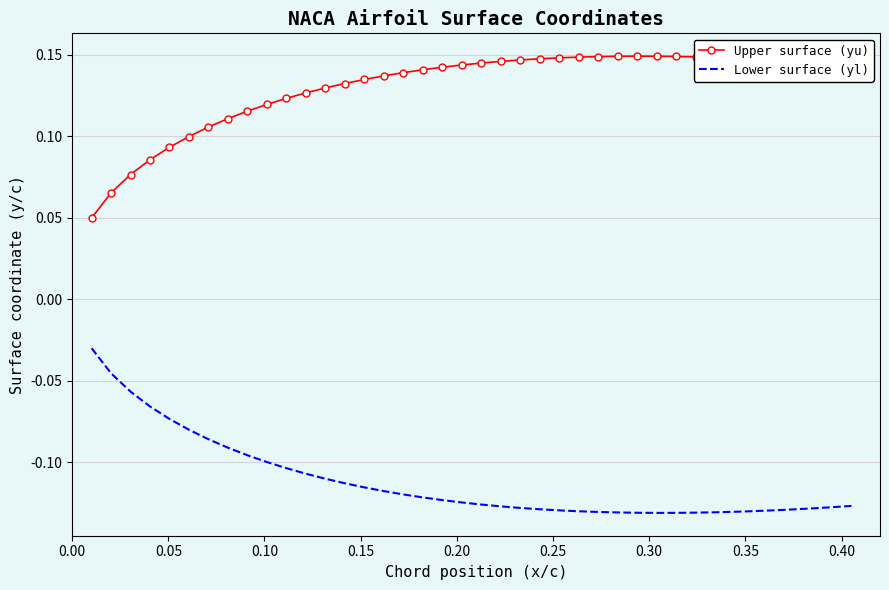

In Upper surface (yu), how many points are higher than both neighbors (excluding endpoints)?

1